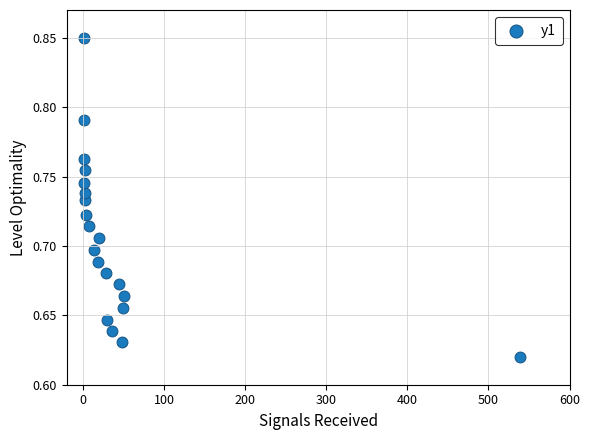

What is the range of X values (max minus min)?

538.0